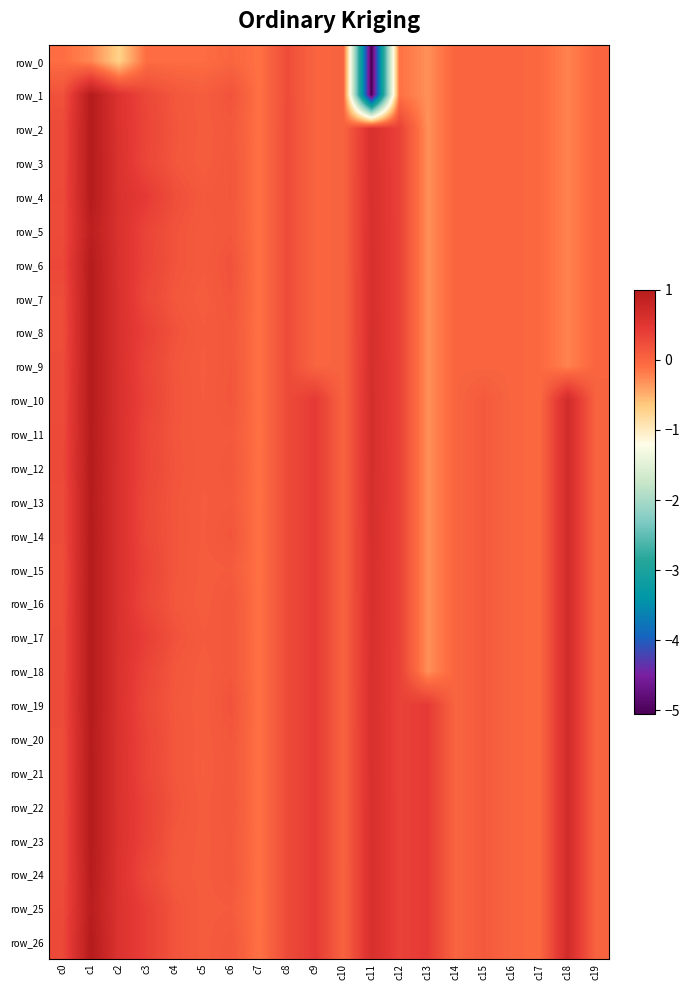

At which category is the sum across all series the highest?

c1